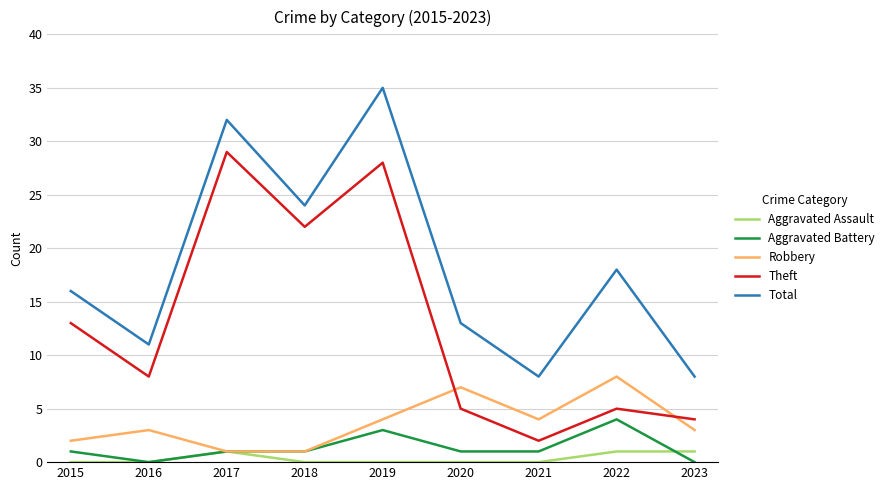

What is the sum of the Aggravated Assault values at 2022 and 2015?

1